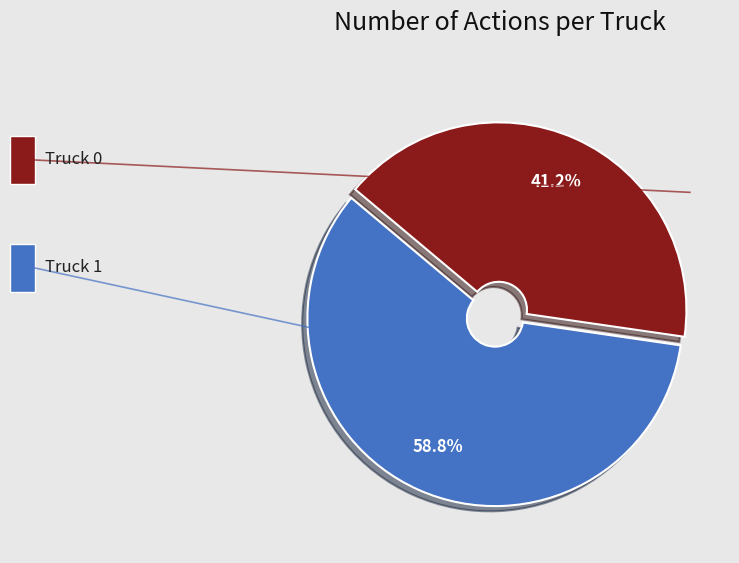

Does any single category account for the majority?

Yes